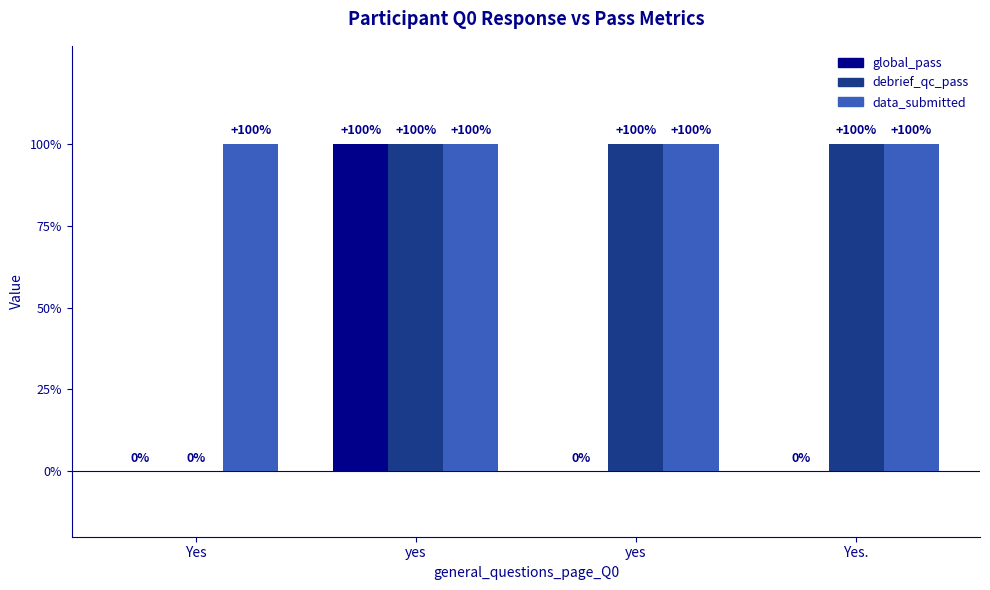

What is the approximate value of debrief_qc_pass at yes?

1